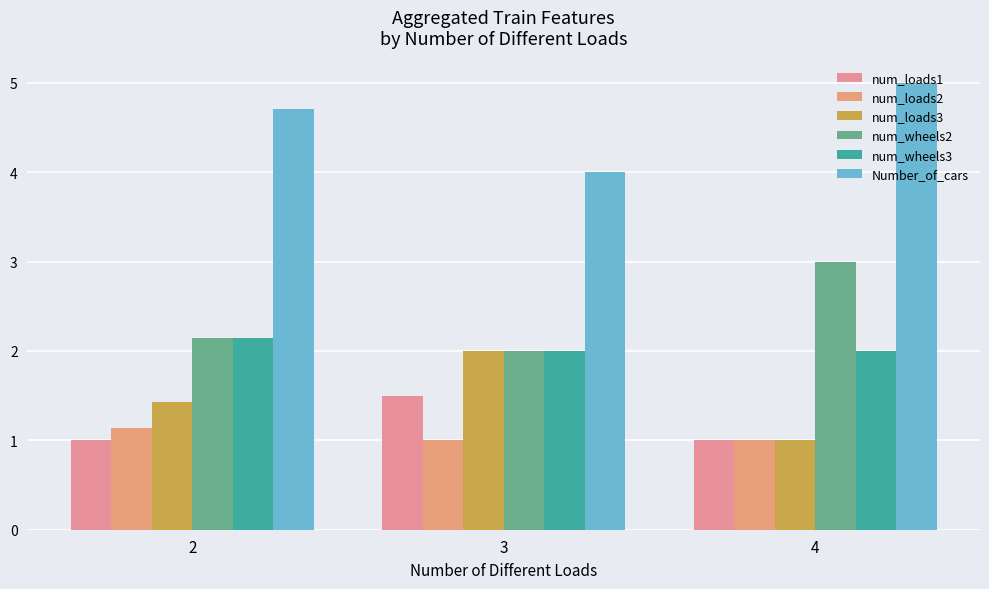

What is the maximum value for num_loads2?

1.1